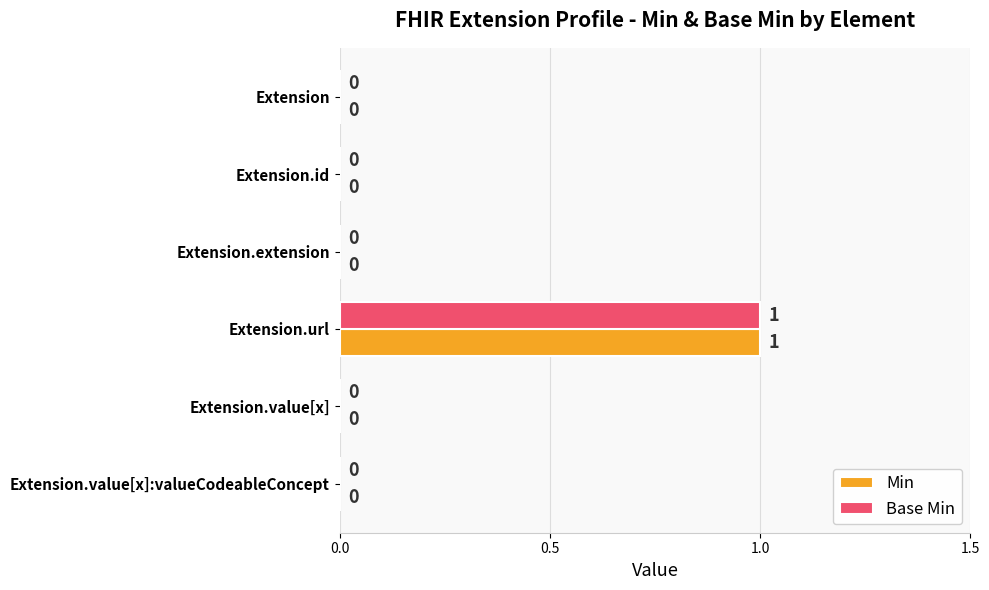

True or false: Base Min has a value of 0 at Extension.value[x]:valueCodeableConcept.

True